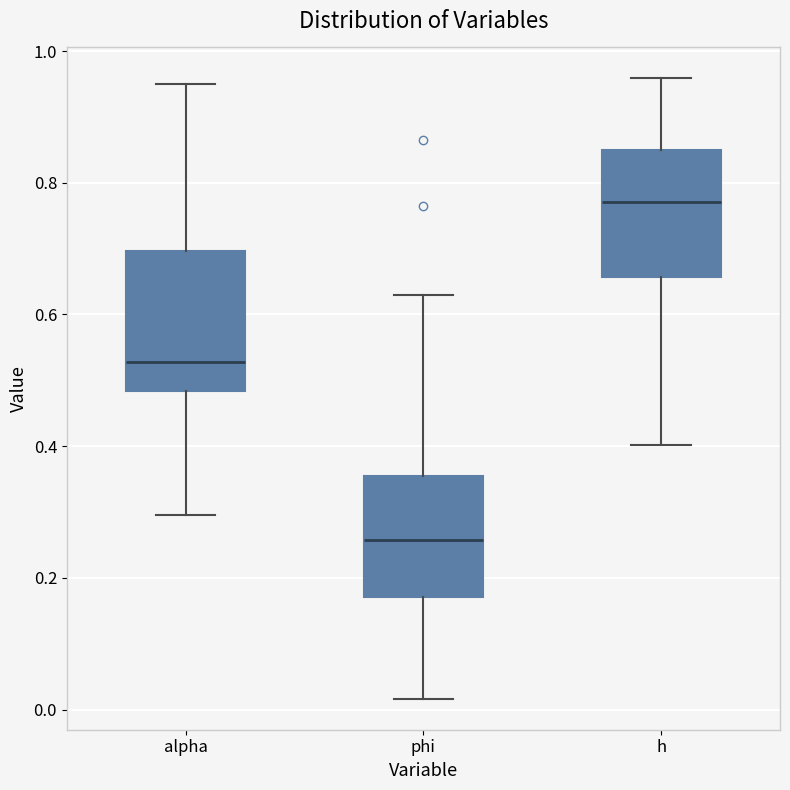

Reading left to right, transcribe this box plot: for each box, give where its median line is, the range the box spans, and where its two whiskers end, as read against the y-axis. The values are not printed on the chart, so give them approximately, as read against the axis.

alpha: median 0.52, box 0.48 to 0.70, whiskers 0.30 to 0.96
phi: median 0.26, box 0.18 to 0.36, whiskers 0.02 to 0.62
h: median 0.78, box 0.66 to 0.84, whiskers 0.40 to 0.96